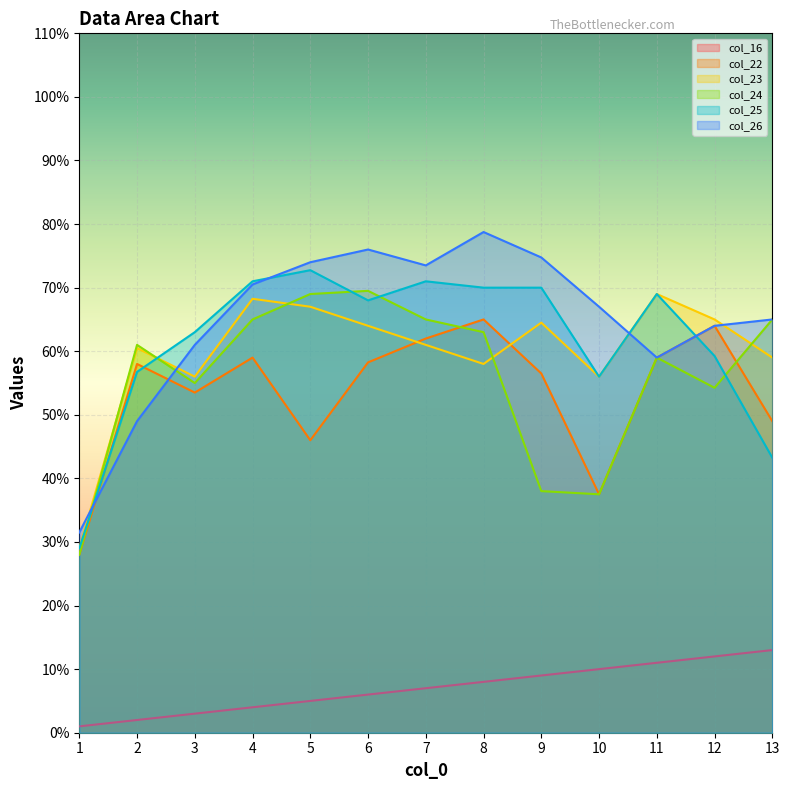

True or false: col_26 has more than 0 points higher than both neighbors.

True